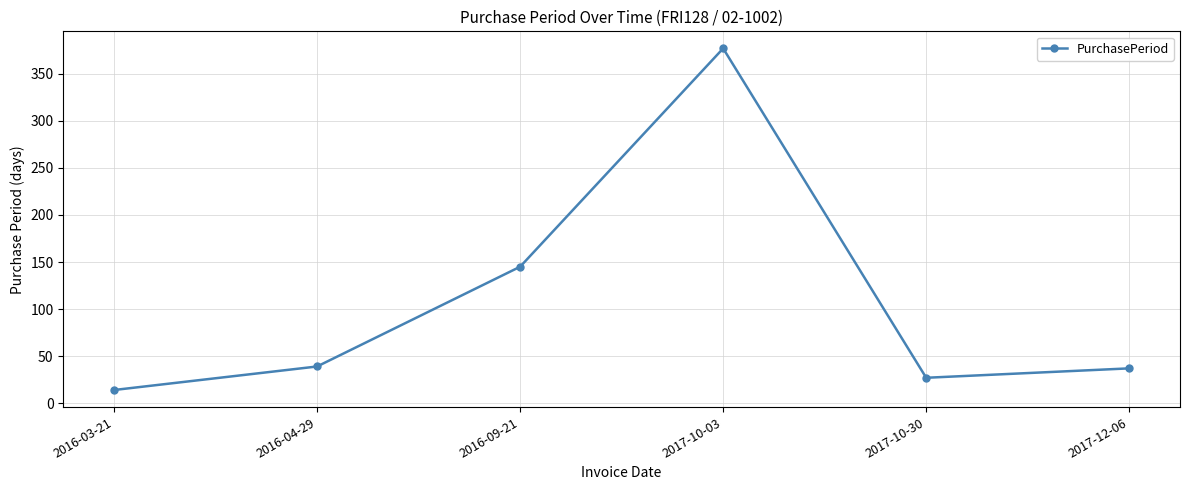

What is the minimum value shown in the chart?

14